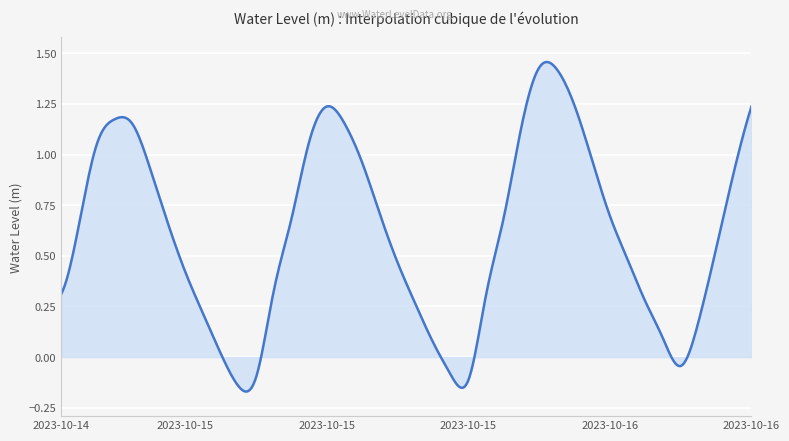

What is the difference between the maximum and minimum values?

1.6